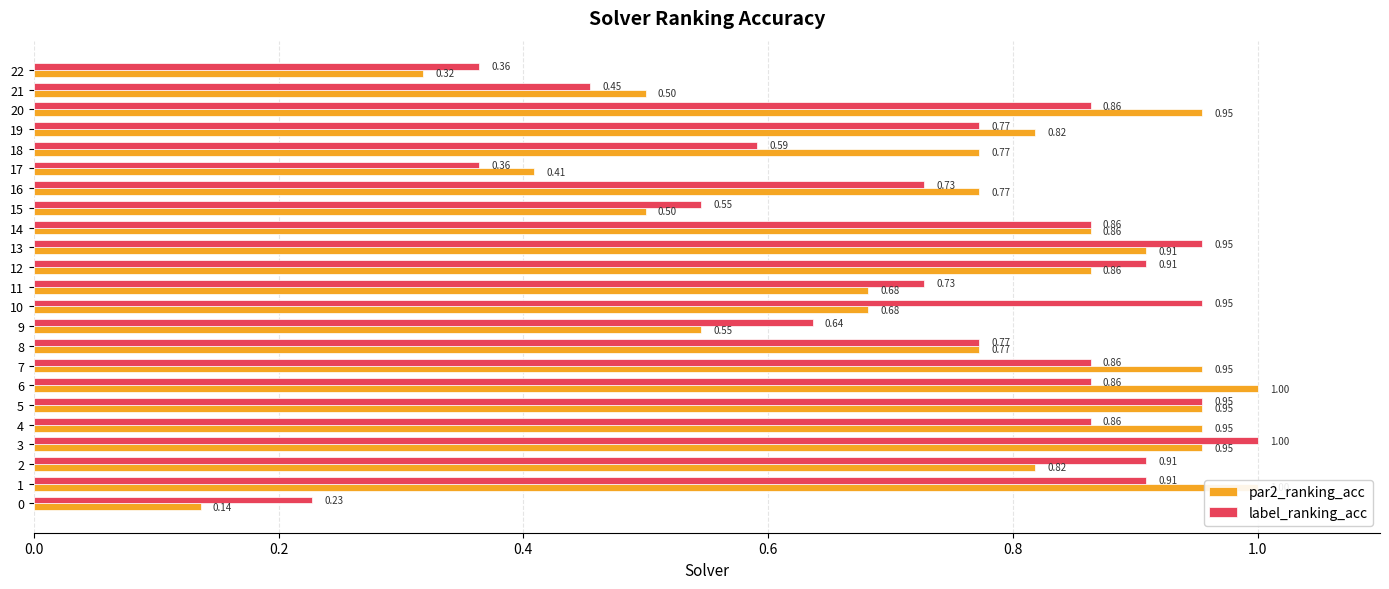

Which series changed the most between 2 and 15?

label_ranking_acc